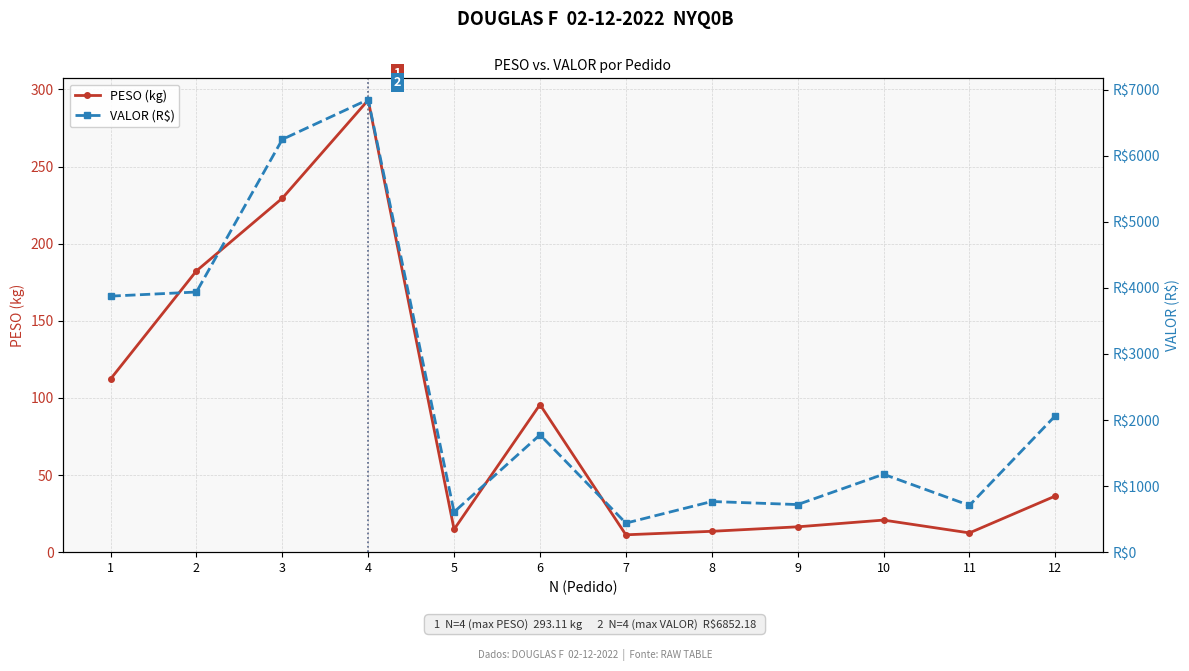

What is the value of the PESO (kg) point at the 9th from the left?

16.4